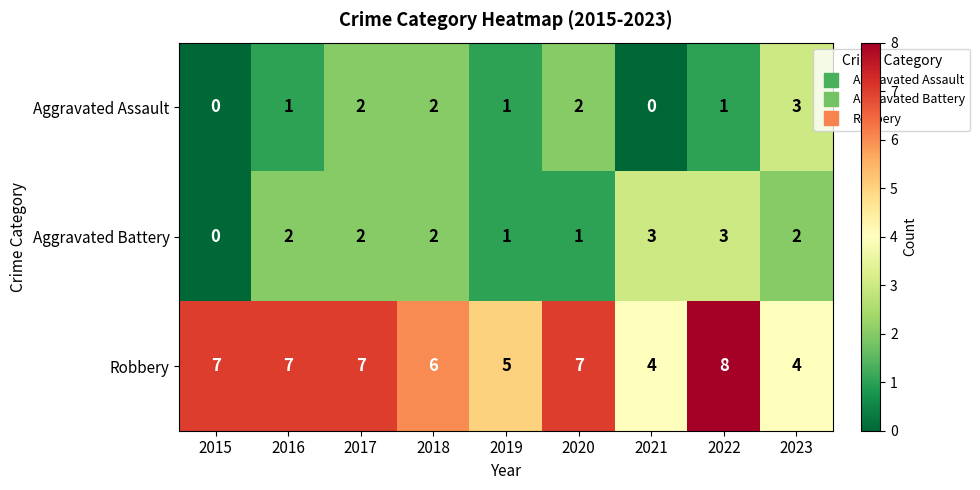

What is the total value across all series at 2022?

12